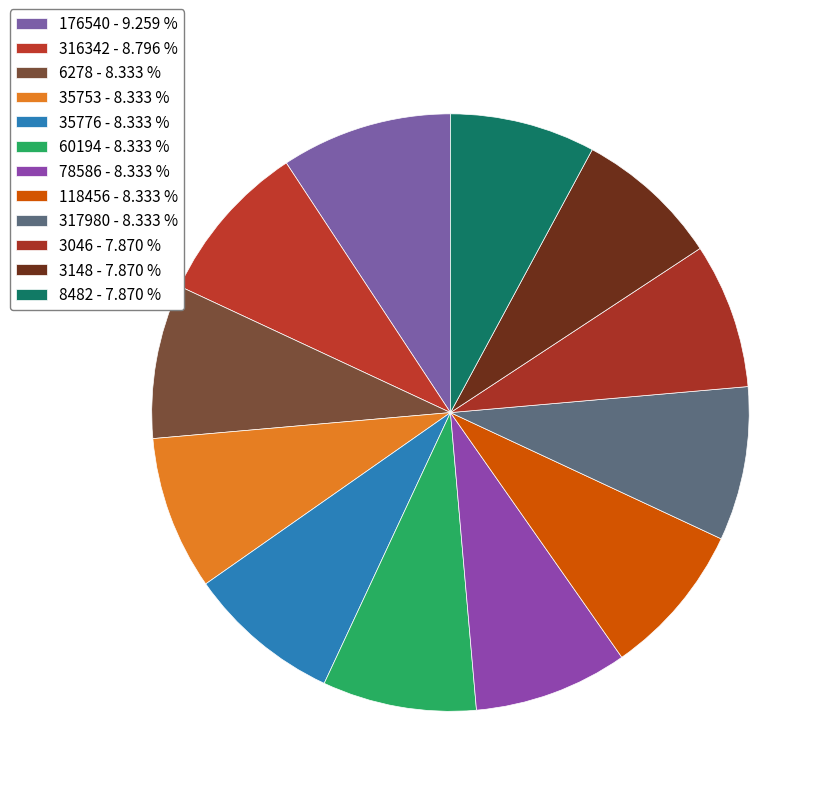

What is the ratio of the value at 35776 to the value at 176540?

0.9